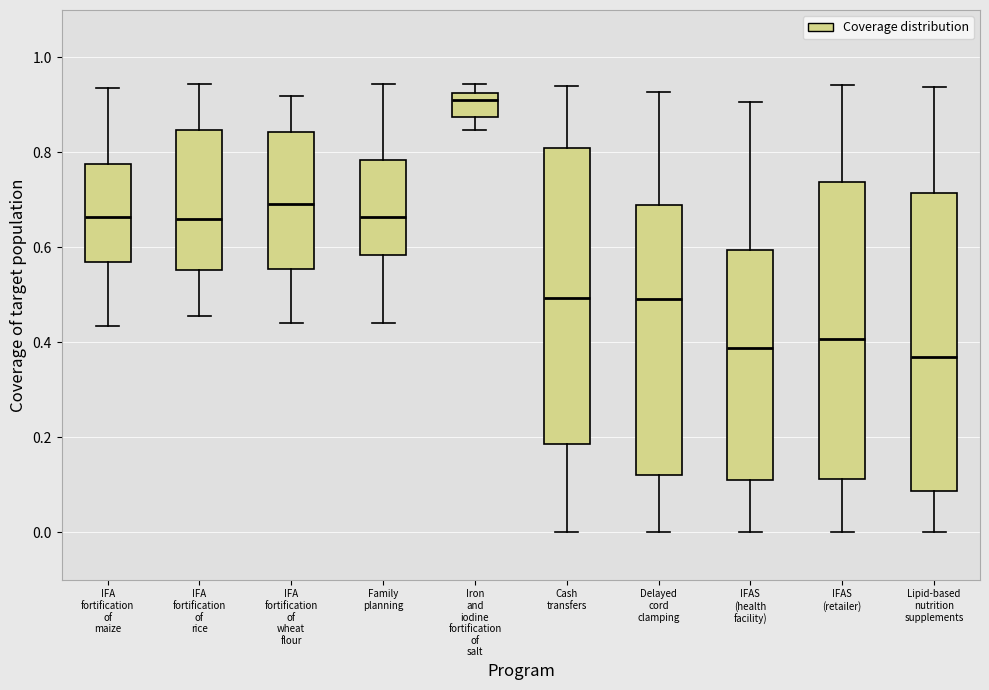

Where does the upper whisker of the box for IFA fortification of wheat flour end on the y-axis? The values are not printed on the chart, so give them approximately, as read against the axis.

0.92